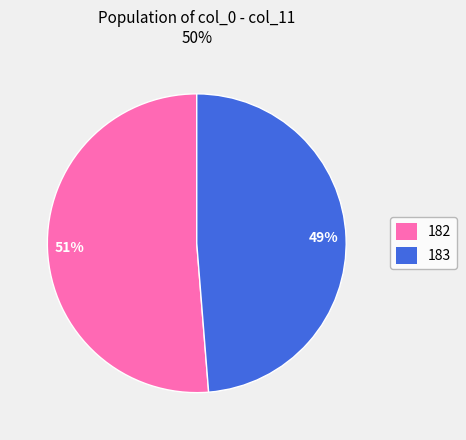

How many segments does this pie chart have?

2